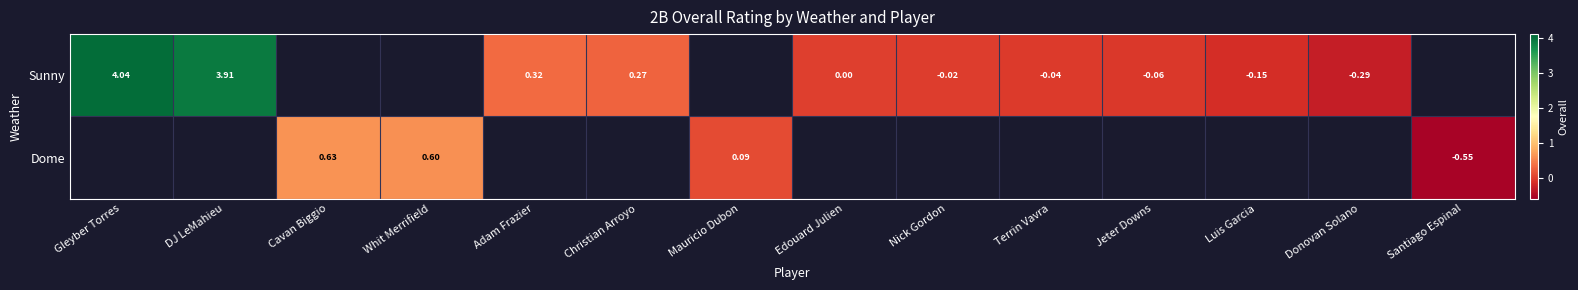

Between Mauricio Dubon and Gleyber Torres, which is larger?

Gleyber Torres